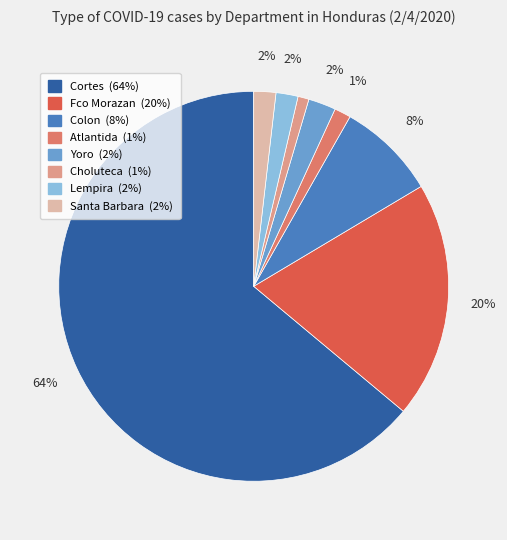

Combined, do Atlantida and Lempira account for over 50%?

No